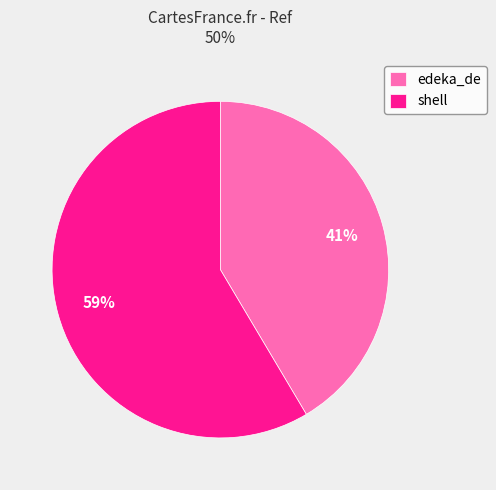

What percentage is the shell slice, to the nearest percent?

59%